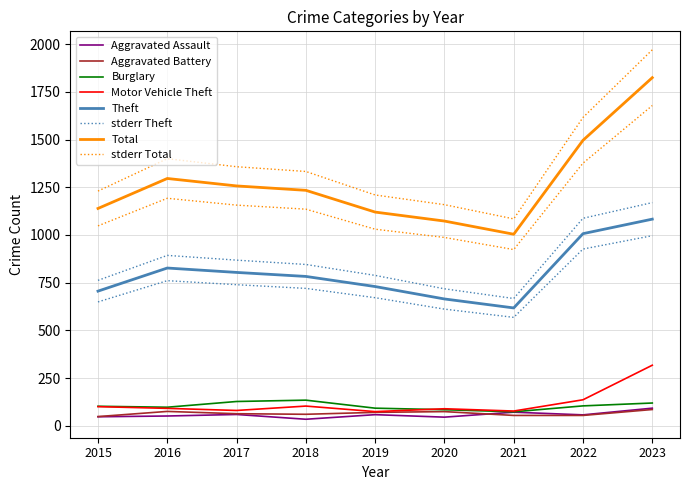

At which label does Aggravated Assault first exceed 58?

2017